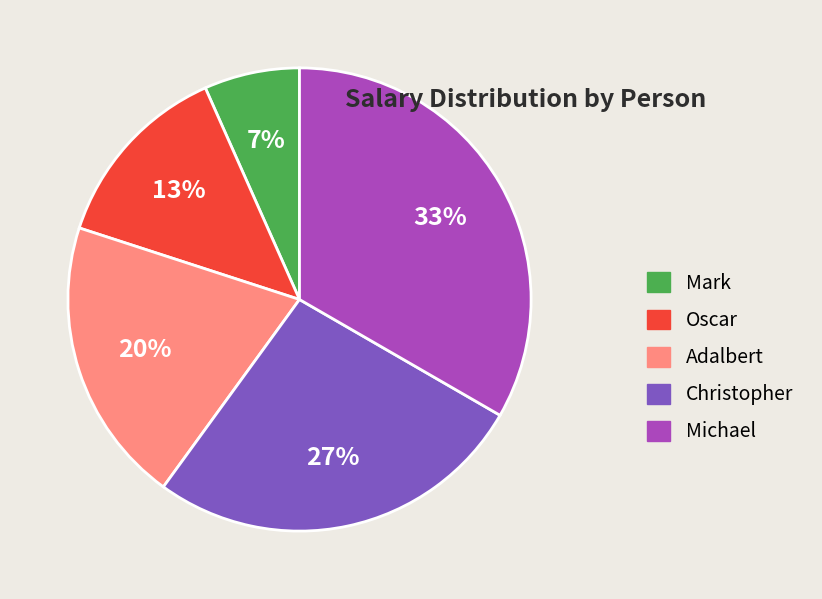

The Adalbert slice represents 20% of the pie. True or false?

True